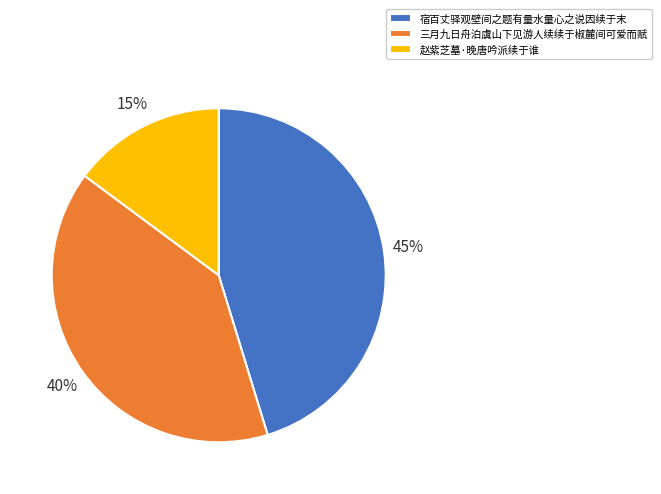

The 赵紫芝墓·晚唐吟派续于谁 slice represents 15% of the pie. True or false?

True